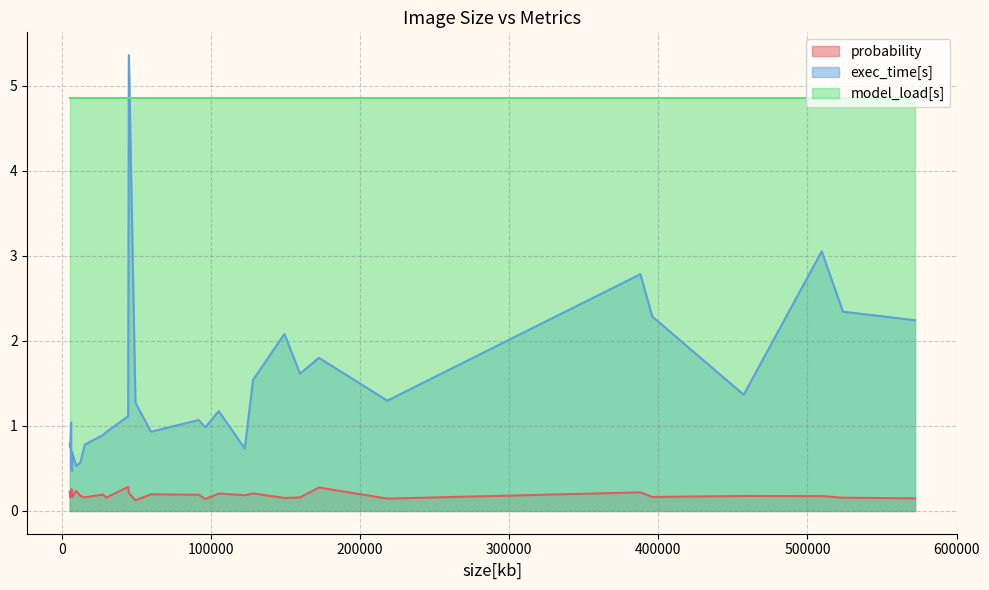

Rank the series at 7 from lowest to highest value.

probability, exec_time[s], model_load[s]